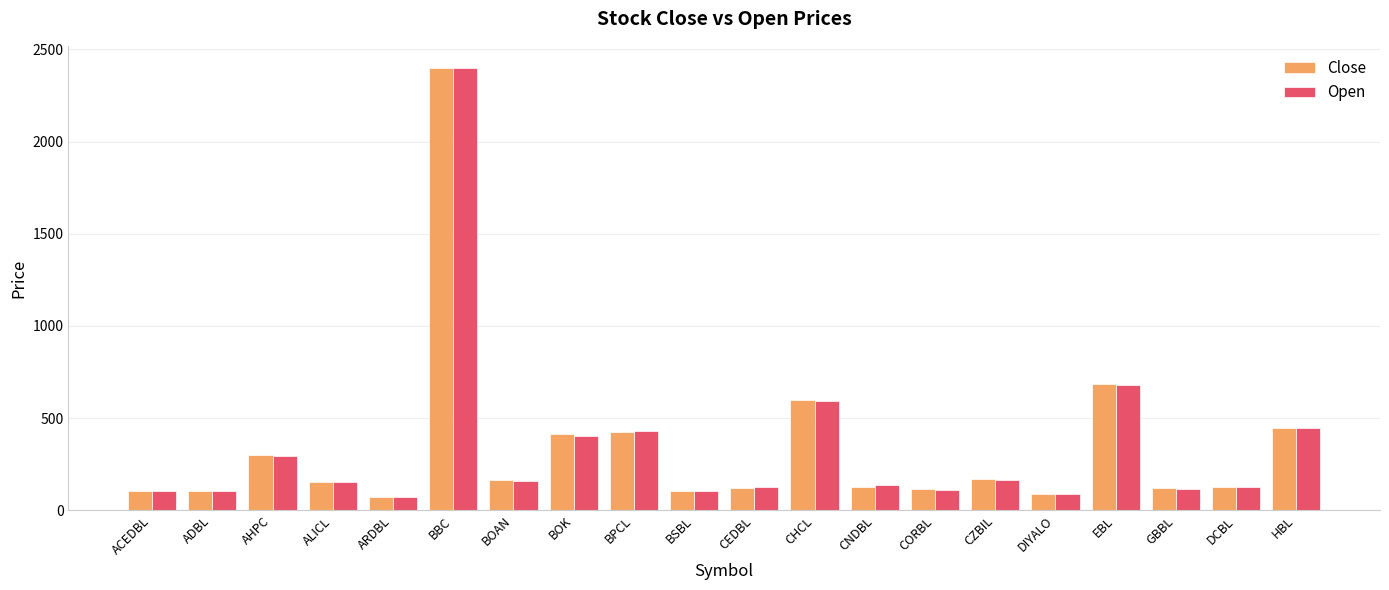

What is the value of the Close bar at the 4th from the left?

155